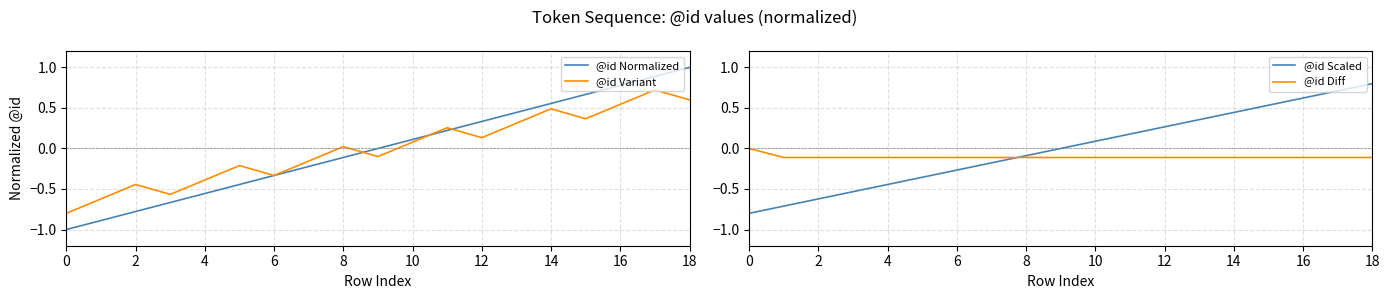

At which label does @id Variant first exceed 0?

8